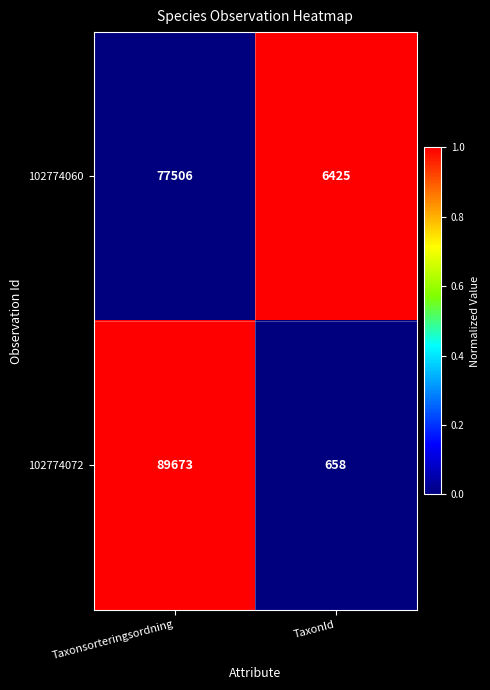

What is the minimum value for 102774060?

6425